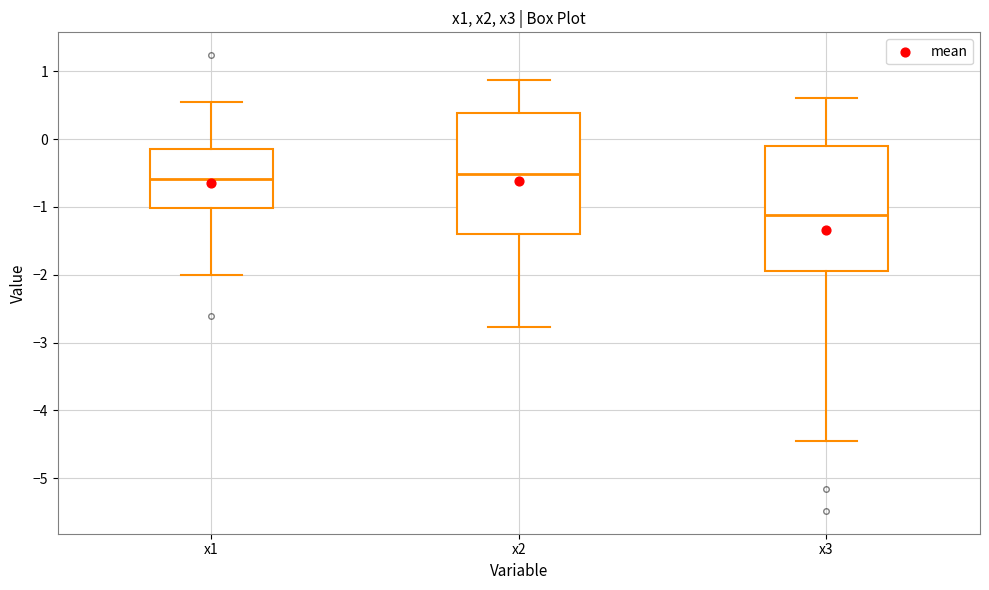

Reading left to right, read every box against the y-axis: the position of its median line, the range the box covers, and the ends of its whiskers. The values are not printed on the chart, so give them approximately, as read against the axis.

x1: median -0.6, box -1.0 to -0.1, whiskers -2.0 to 0.5
x2: median -0.5, box -1.4 to 0.4, whiskers -2.8 to 0.9
x3: median -1.1, box -1.9 to -0.1, whiskers -4.5 to 0.6